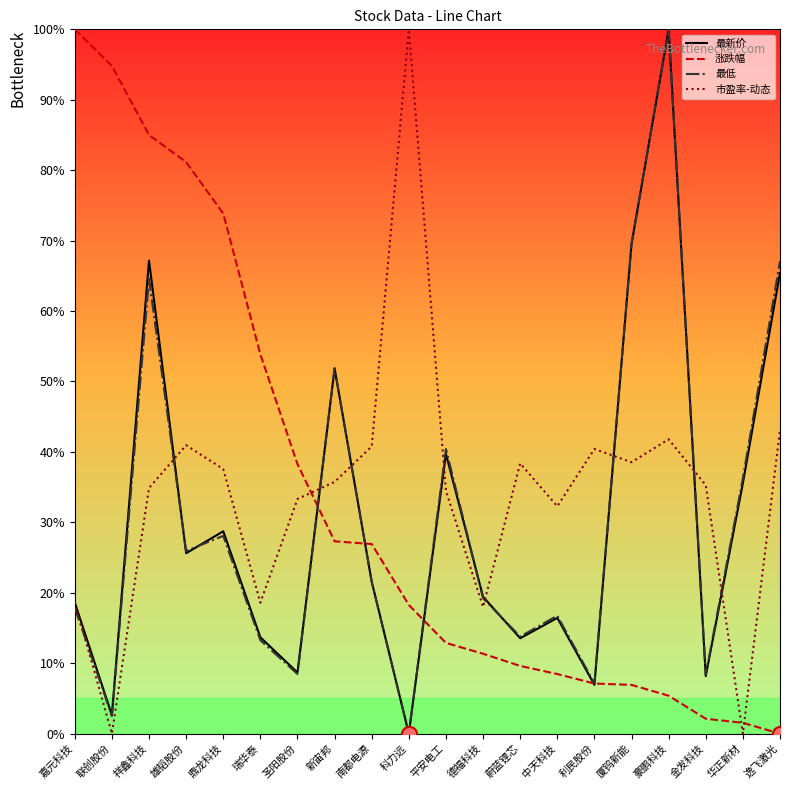

Which series has the largest total across all categories?

市盈率-动态